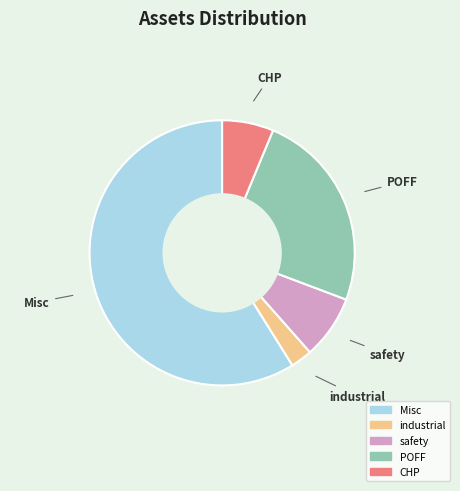

Count the number of slices in the pie.

5